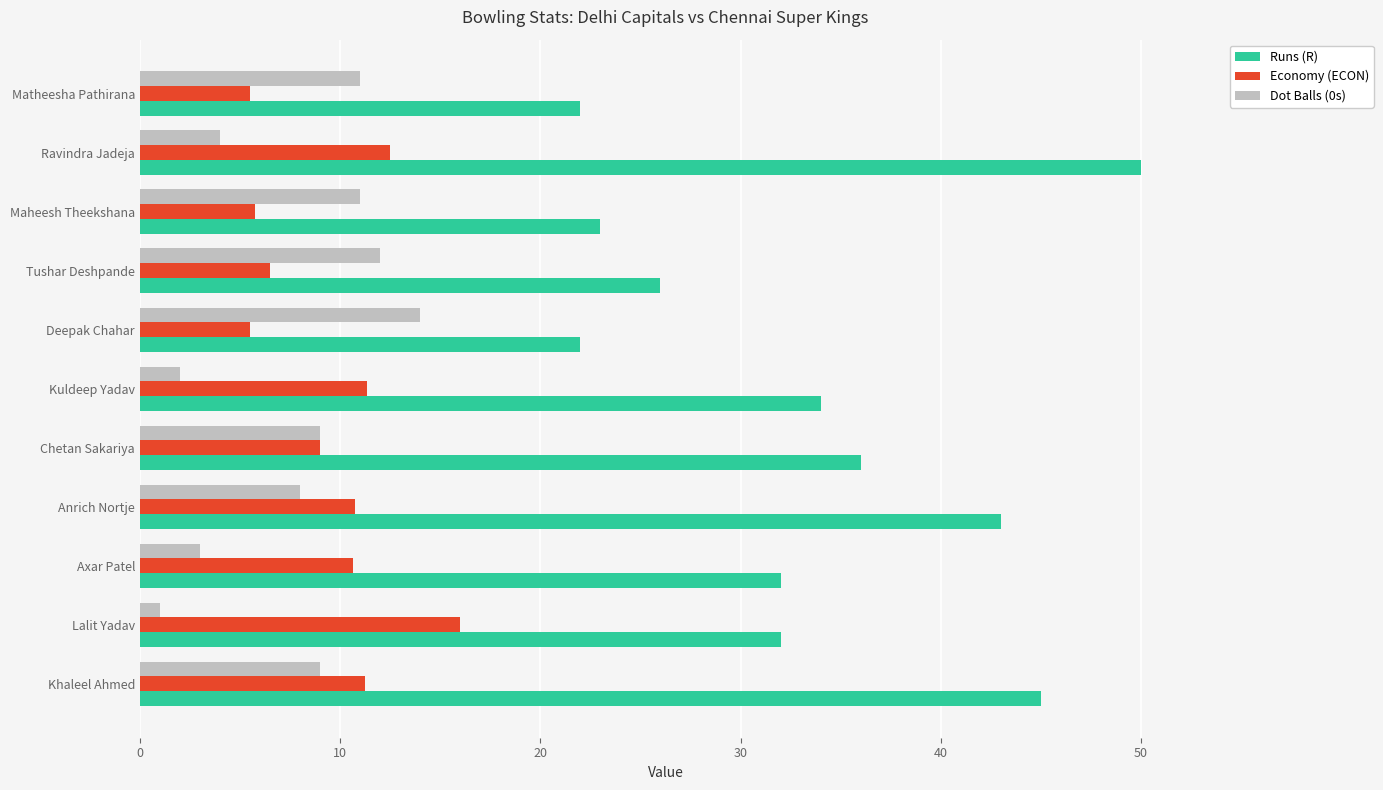

What are all the series names shown in the legend?

Runs (R), Economy (ECON), Dot Balls (0s)